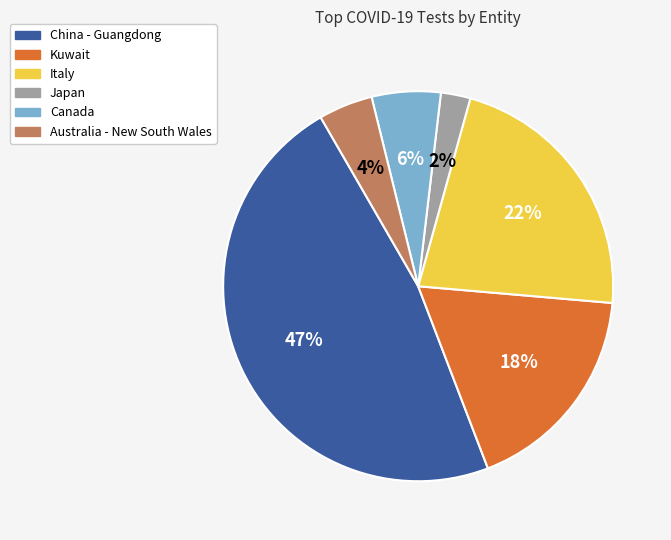

Is there any slice that represents more than half of the pie?

No